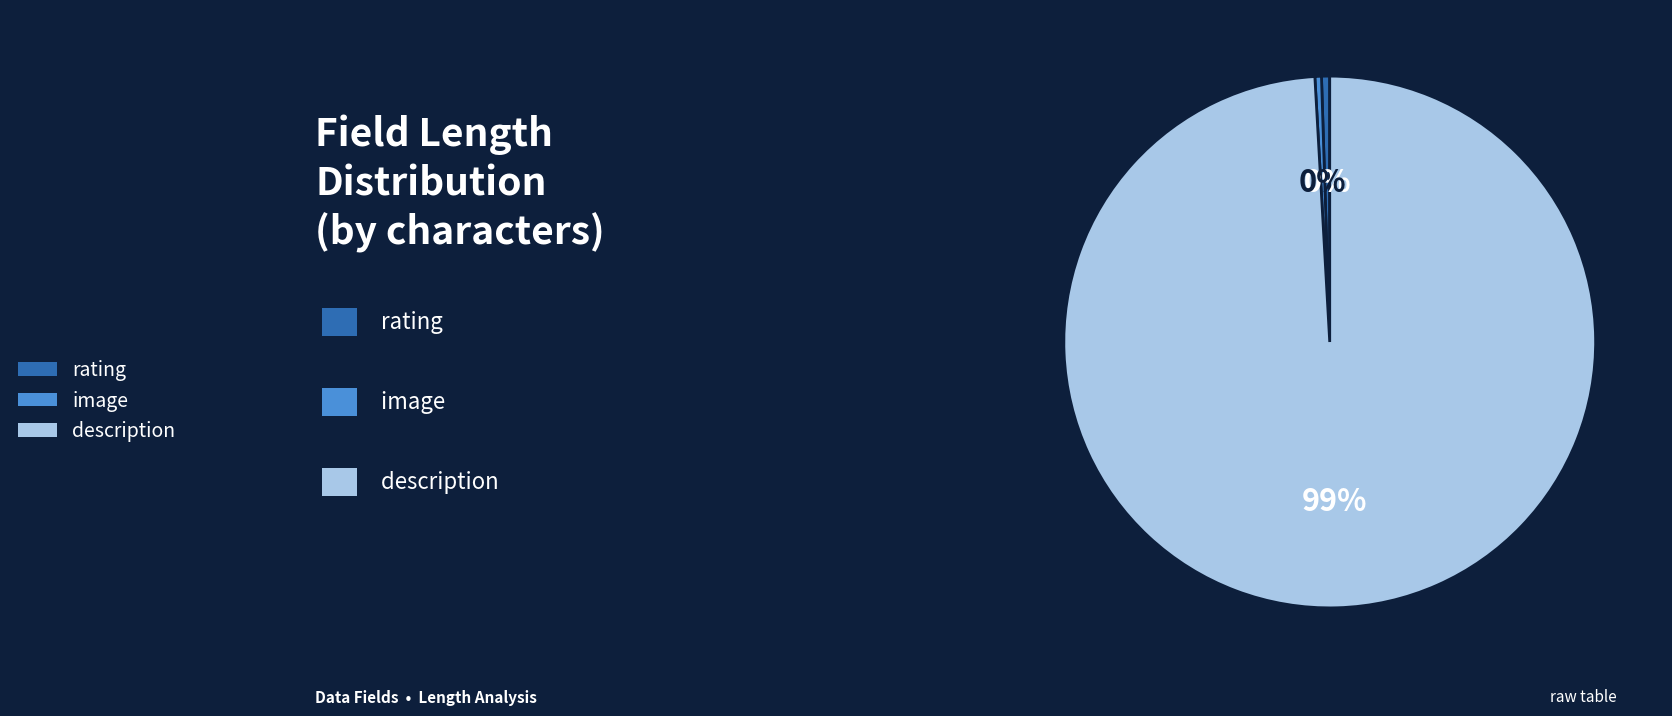

How many slices are in this pie chart?

3